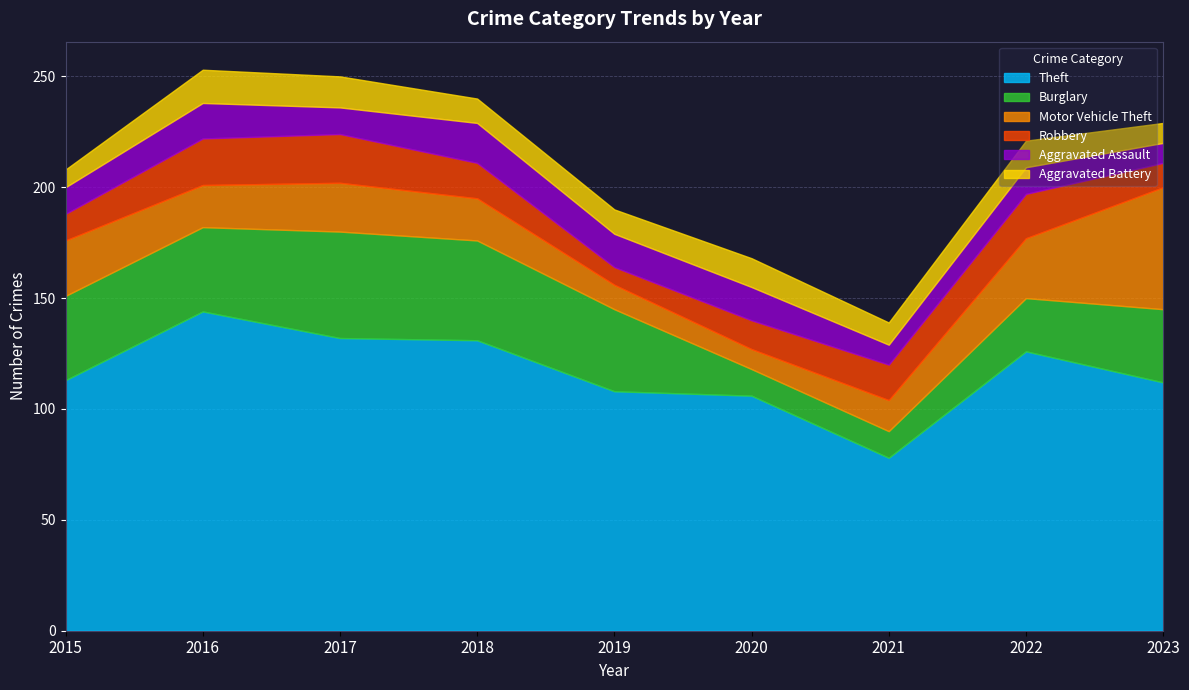

True or false: Theft has a value of 78 at 2021.

True